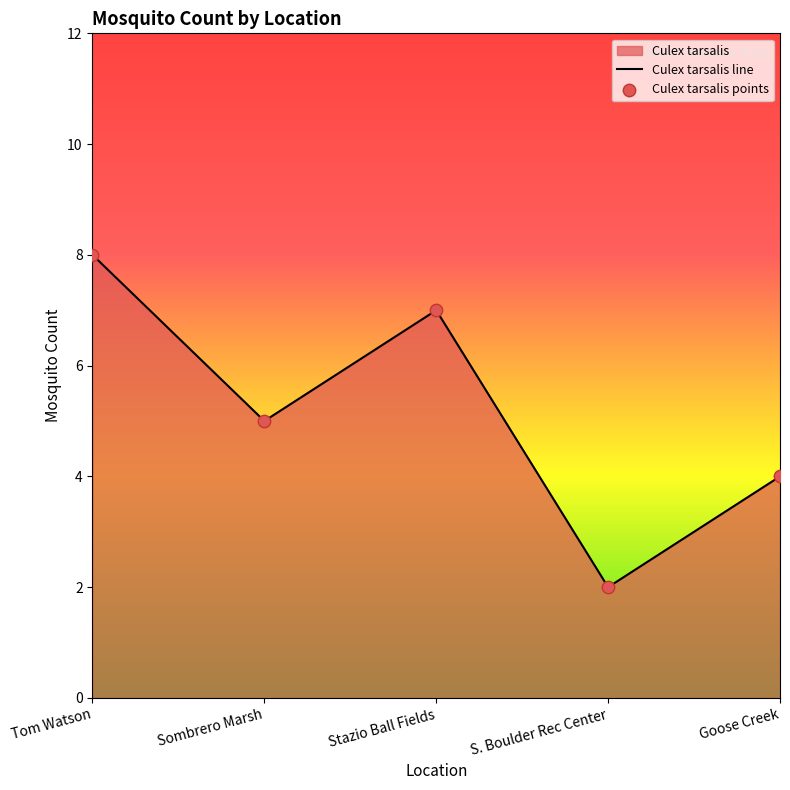

True or false: the data has more than 0 interior local peaks.

True